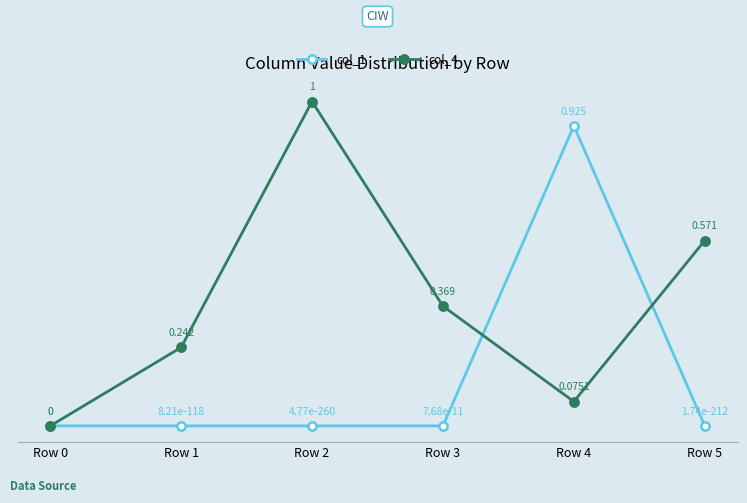

Is the value of col_4 at Row 2 greater than the value of col_1 at Row 2?

Yes